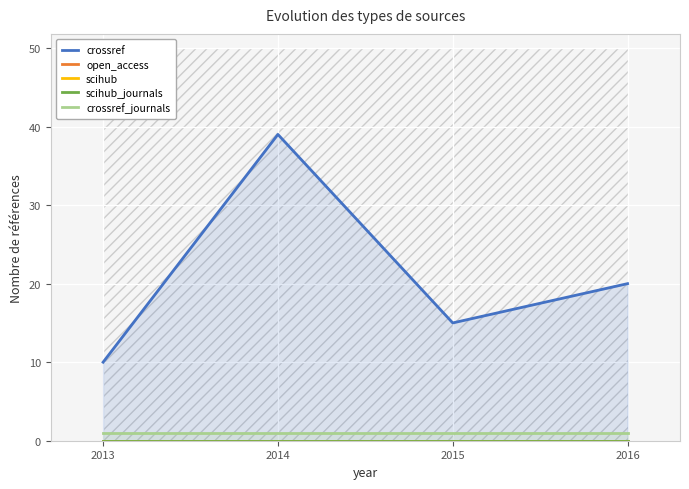

True or false: open_access and crossref intersect in this chart.

False